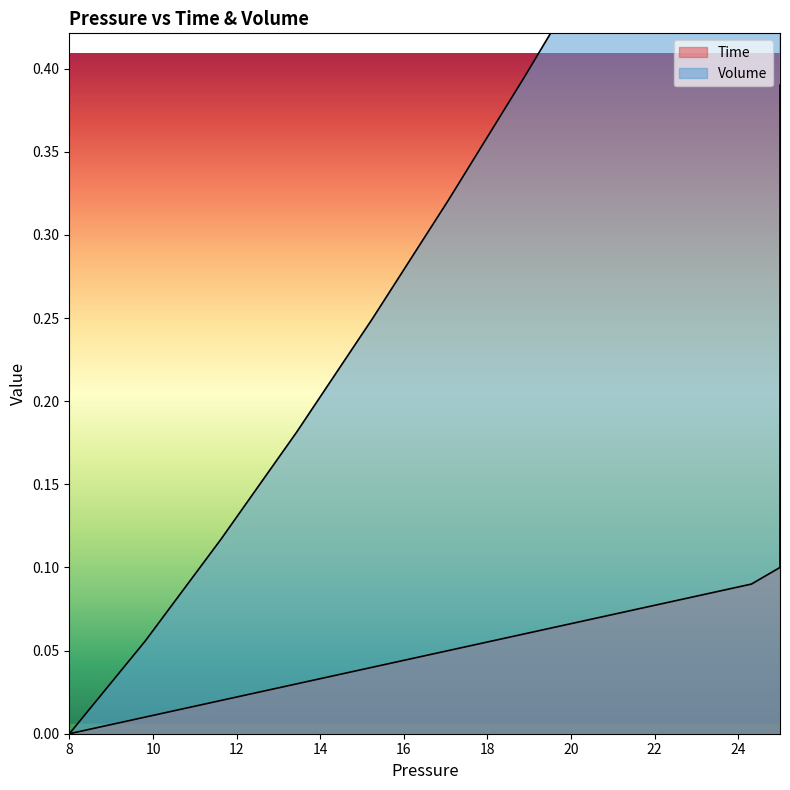

True or false: Volume and Time intersect in this chart.

False